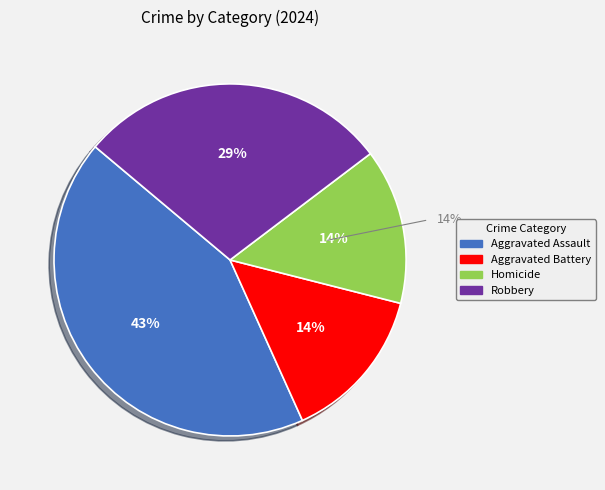

Count the number of slices in the pie.

4